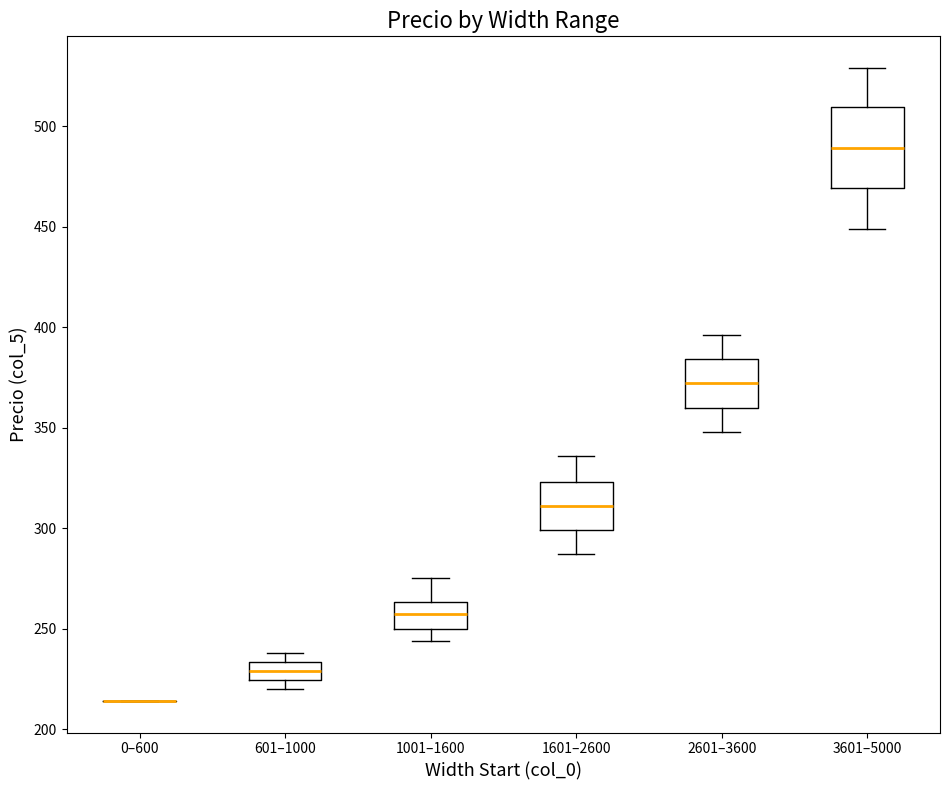

Reading left to right, read every box against the y-axis: the position of its median line, the range the box covers, and the ends of its whiskers. The values are not printed on the chart, so give them approximately, as read against the axis.

0–600: box collapsed to a line at 215, whiskers 215 to 215
601–1000: median 230, box 225 to 235, whiskers 220 to 240
1001–1600: median 255, box 250 to 265, whiskers 245 to 275
1601–2600: median 310, box 300 to 325, whiskers 285 to 335
2601–3600: median 370, box 360 to 385, whiskers 350 to 395
3601–5000: median 490, box 470 to 510, whiskers 450 to 530